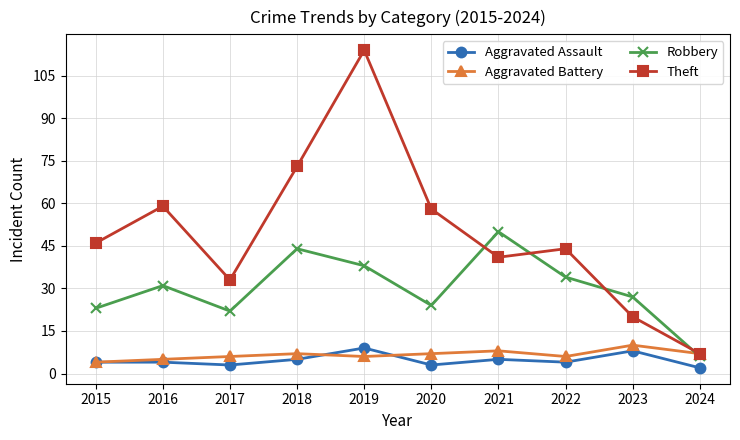

Which series changed the most between 2015 and 2019?

Theft